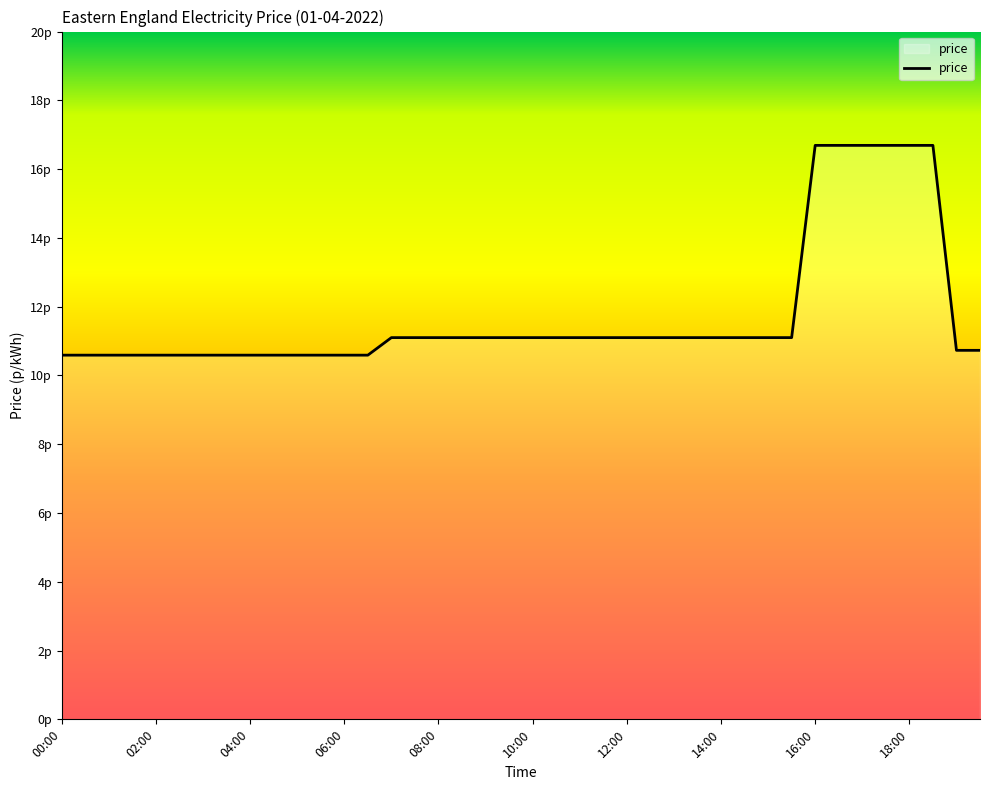

What is the average value?

11.7